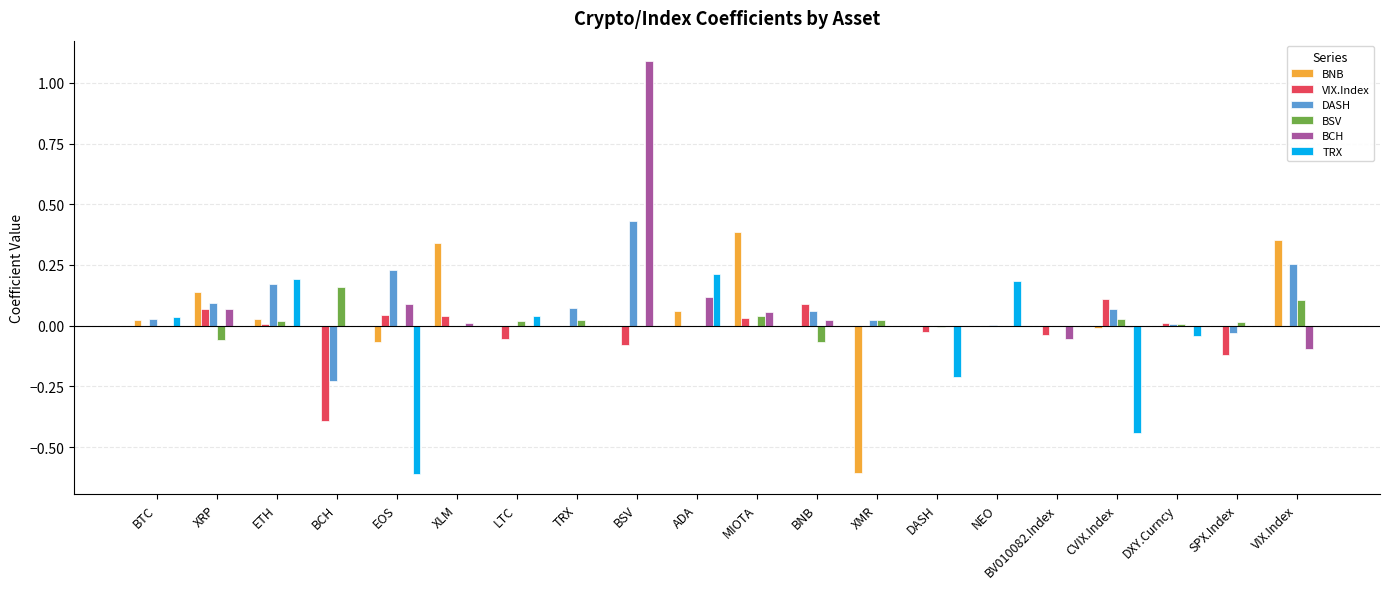

The value of BNB at VIX.Index is 0.4. True or false?

True